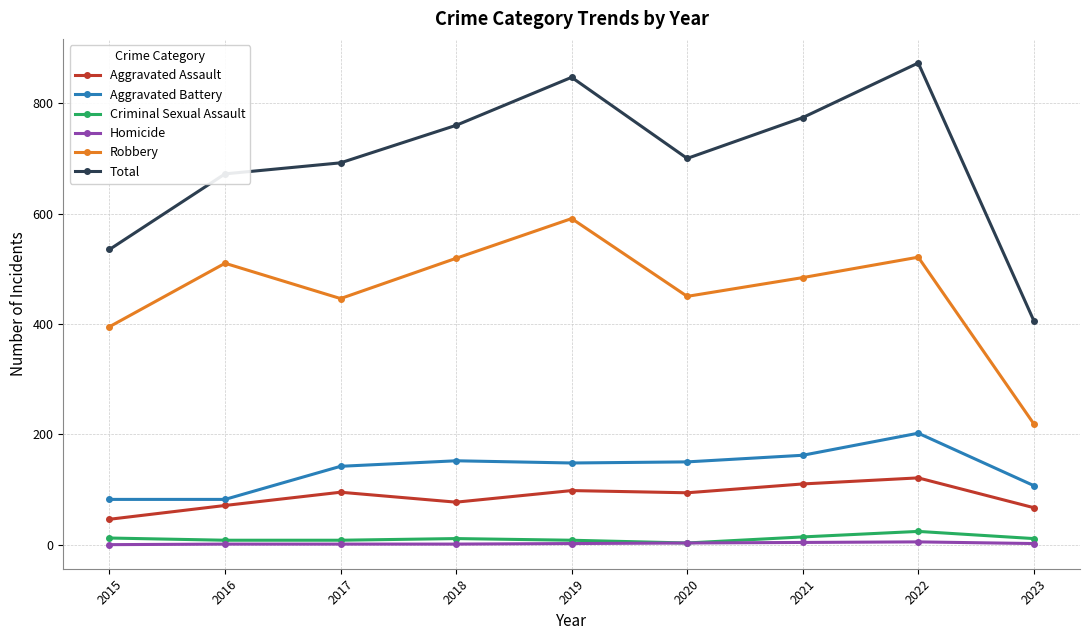

What is the maximum value shown in the chart?

873